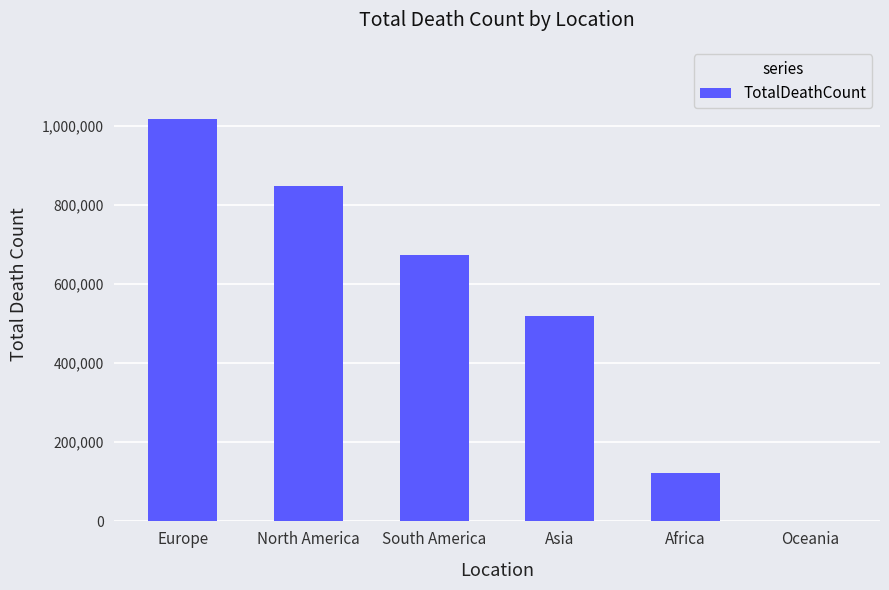

What is the change in value from South America to Asia?

-152146